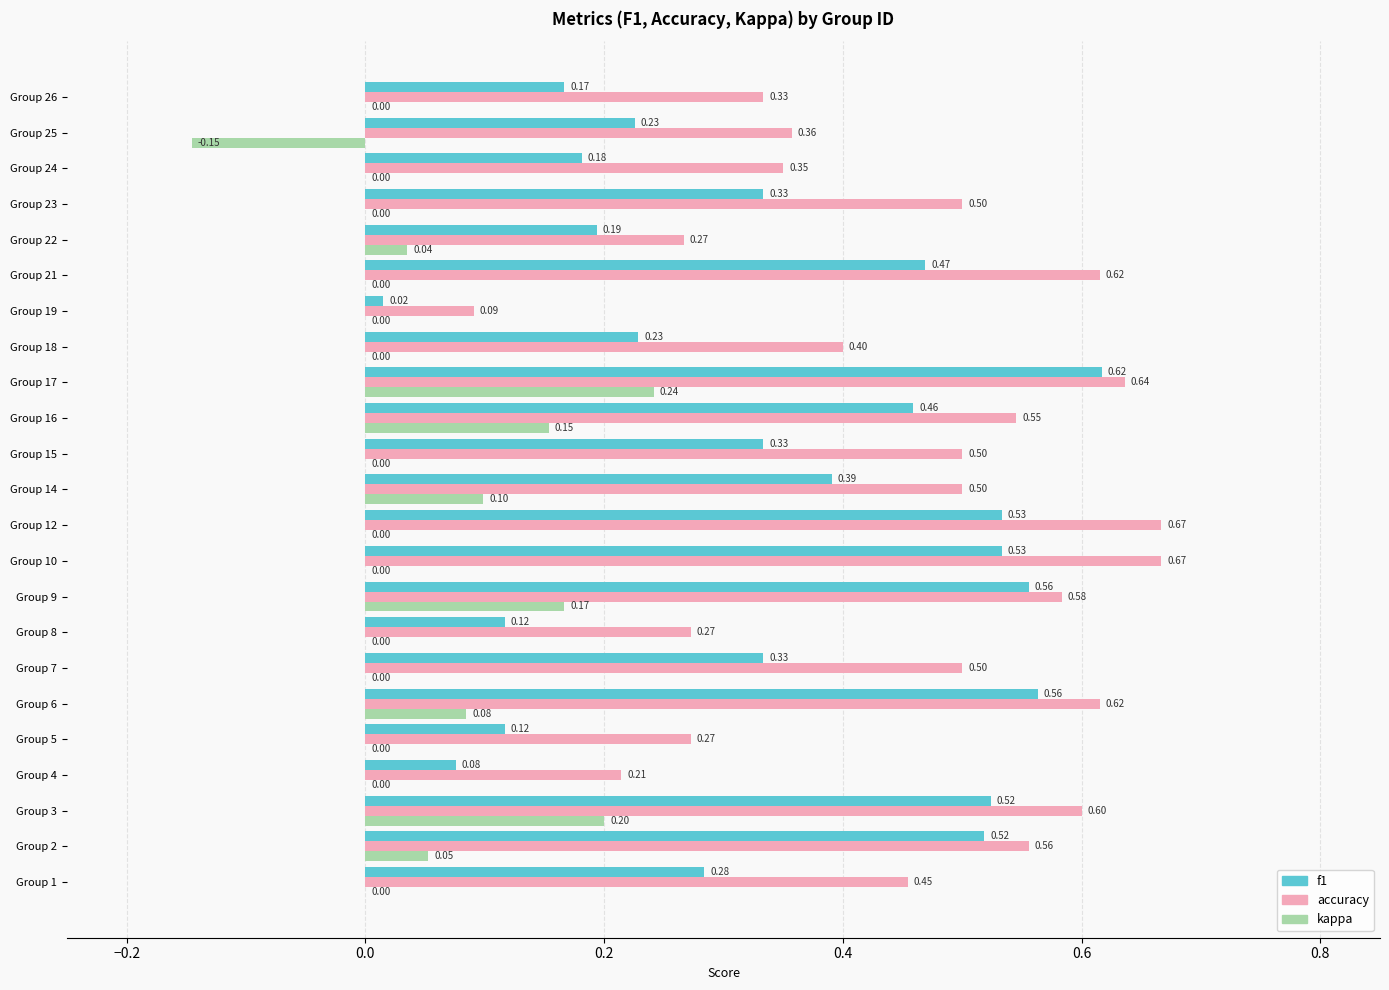

Which series has the largest total across all categories?

accuracy